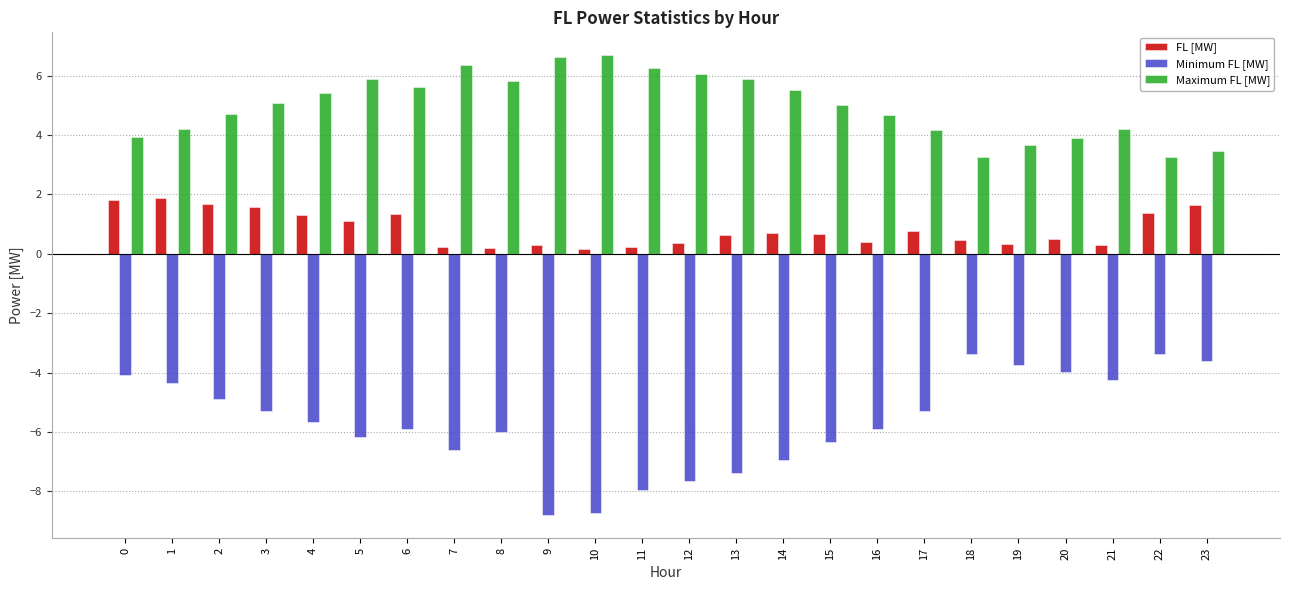

What is the value of the FL [MW] bar at the 2nd from the left?

1.9